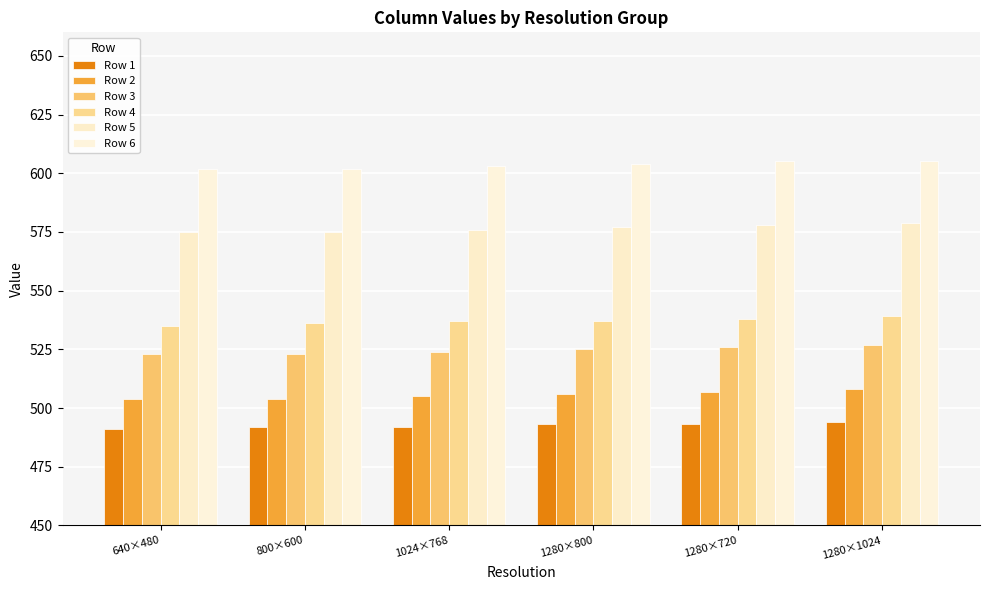

At which label does Row 1 reach its peak?

1280×1024